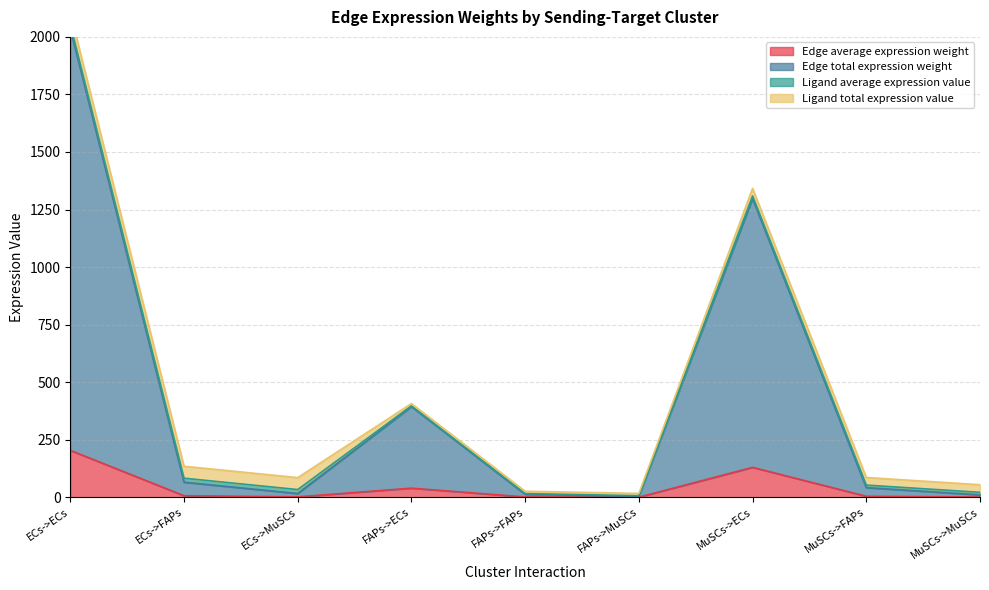

At which label does Edge average expression weight reach its peak?

ECs->ECs